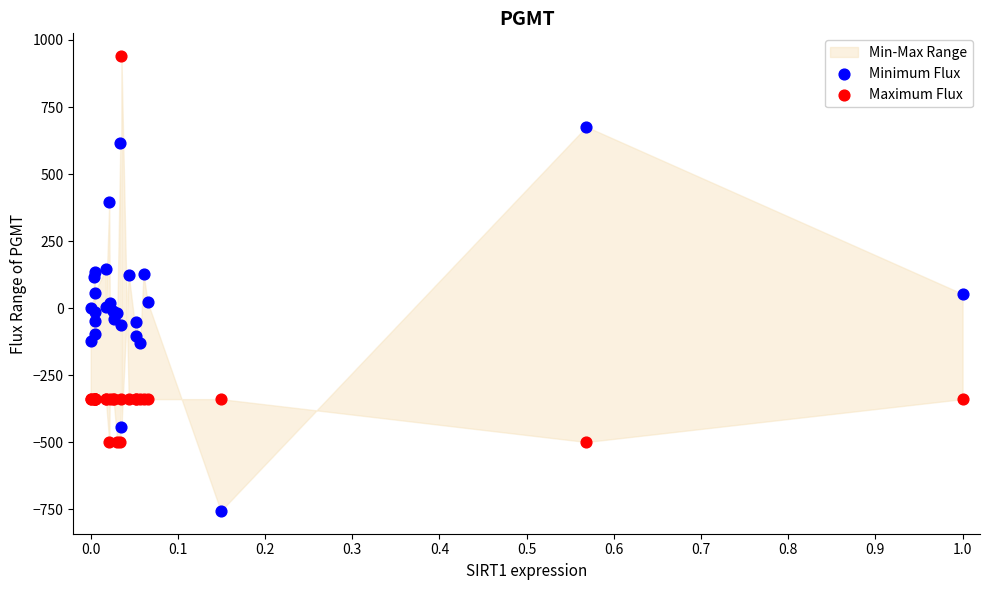

What is the X range (max minus min) for the scatter plot?

1.0